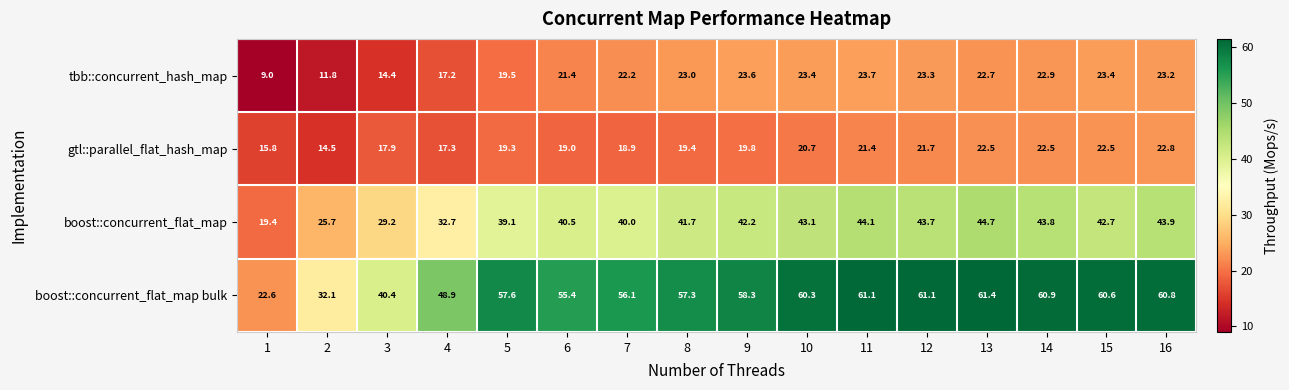

Where is tbb::concurrent_hash_map nearest to the value 16?

4